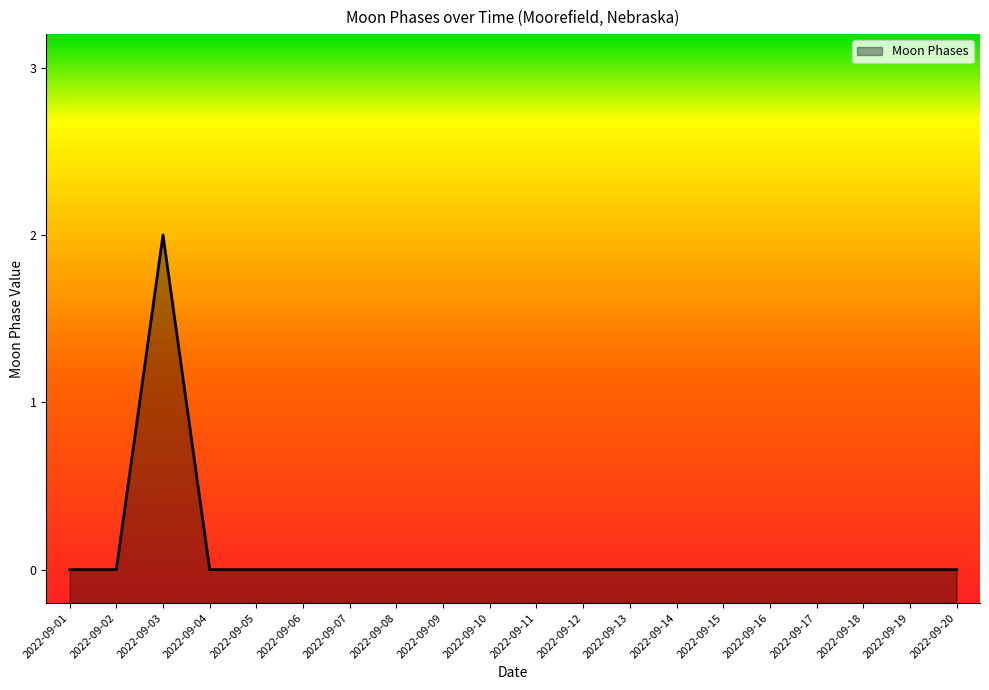

What is the difference between the maximum and minimum values?

2